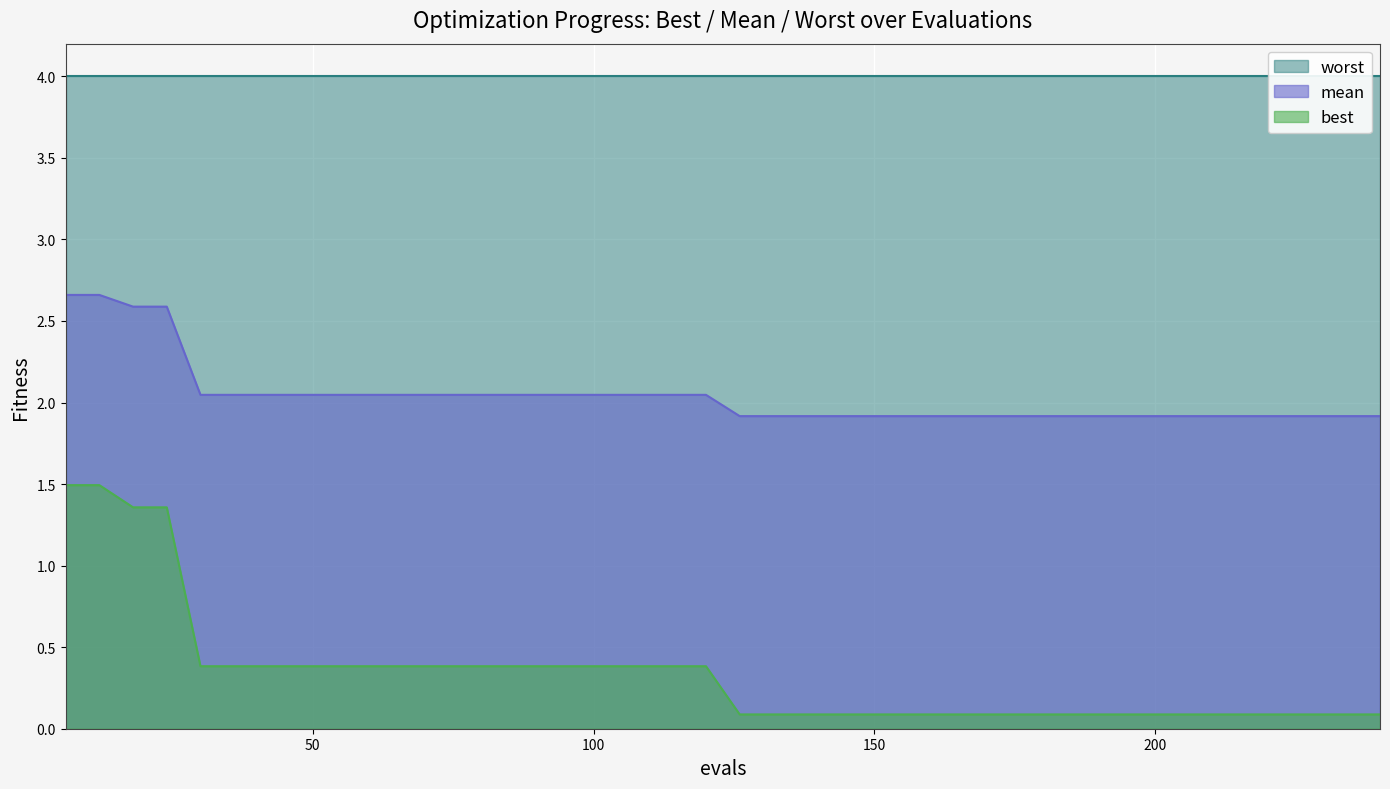

At how many categories does at least one series exceed 1?

40